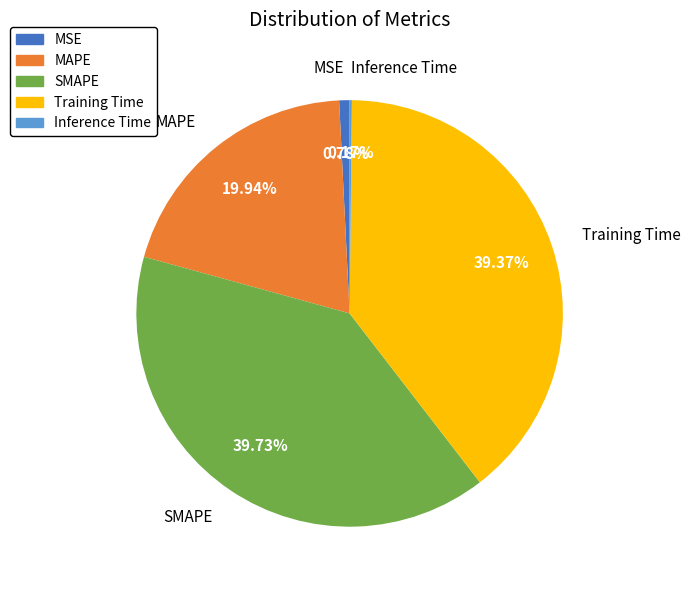

Is Training Time the majority of the pie?

No